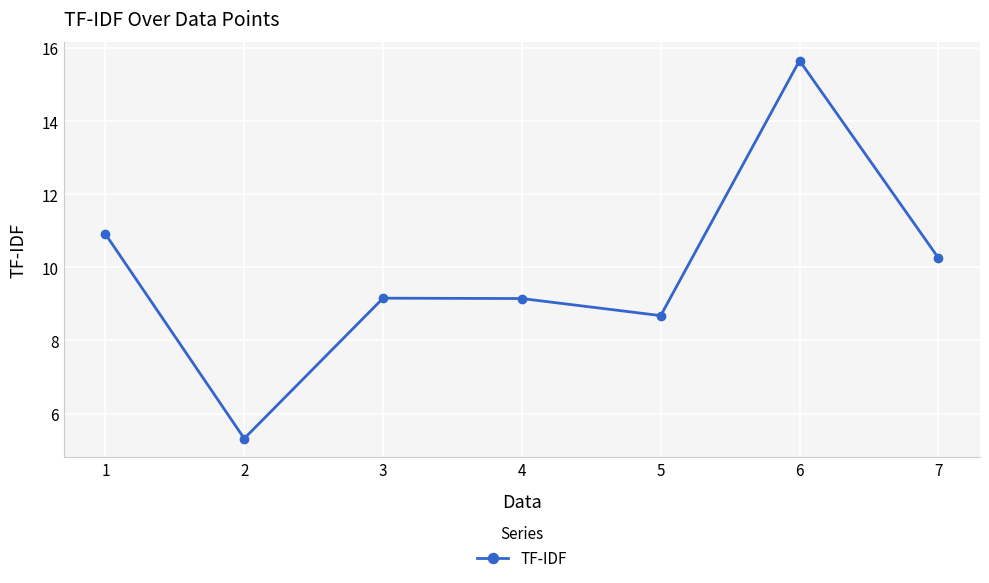

What is the ratio of the value at 7 to the value at 2?

1.9